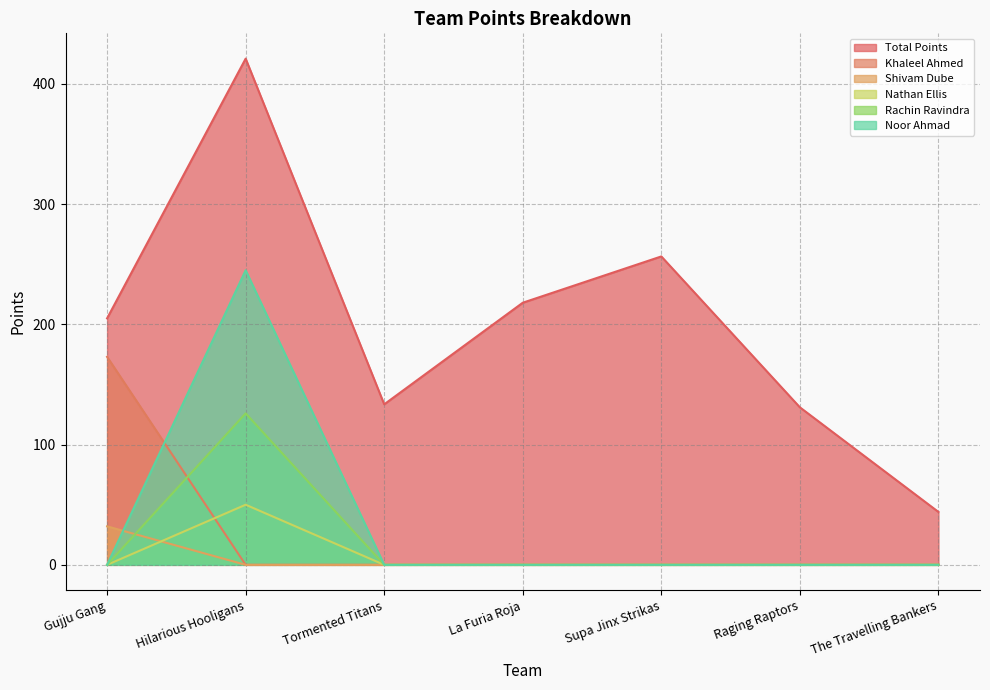

Which series has the largest total across all categories?

Total Points